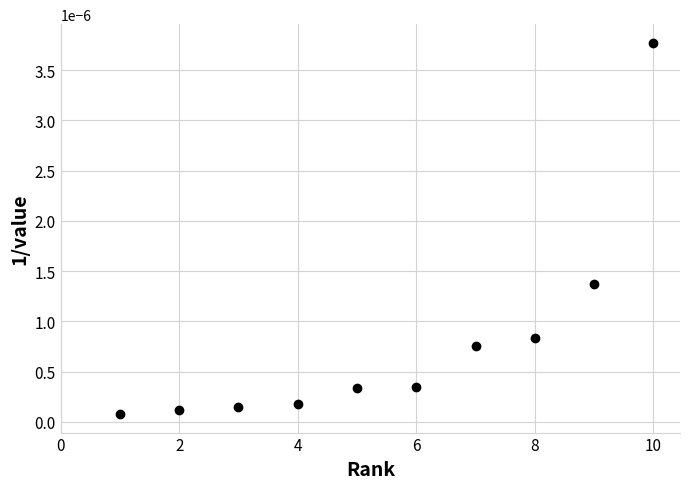

What is the range of X values (max minus min)?

9.0